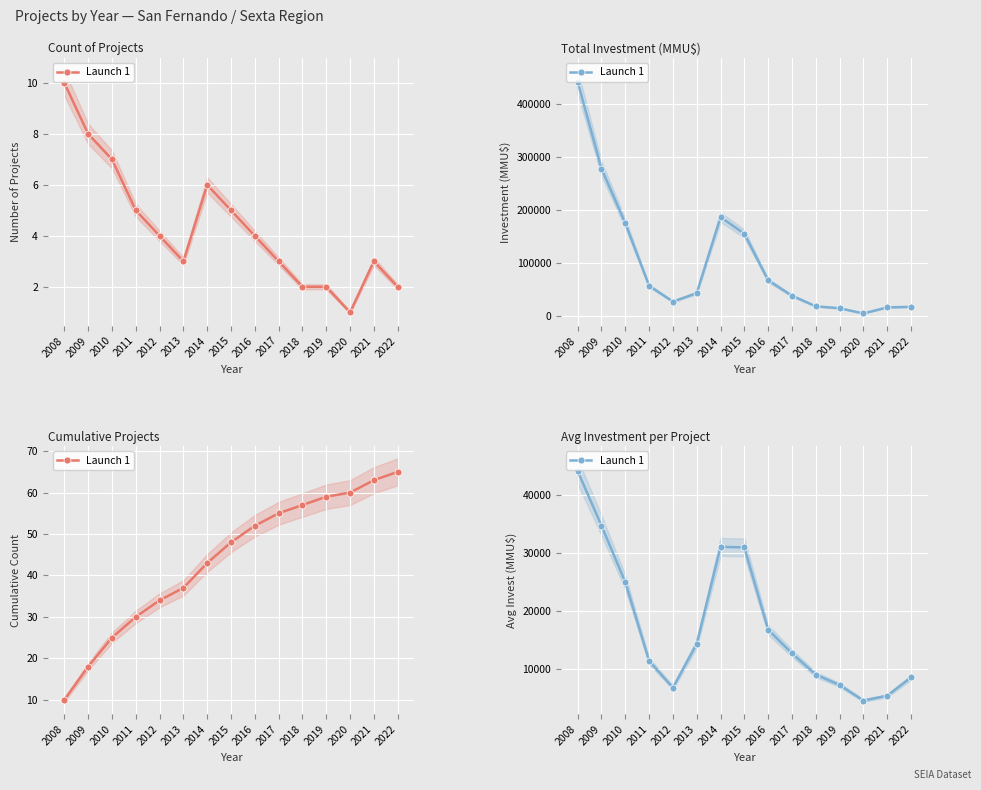

Rank the categories by value from highest to lowest.

2008, 2009, 2014, 2015, 2010, 2016, 2013, 2017, 2011, 2018, 2022, 2019, 2012, 2021, 2020